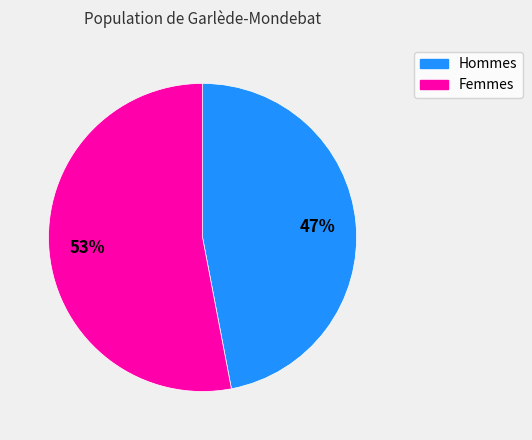

To the nearest percent, what is the difference between the largest and smallest slice percentages?

6%